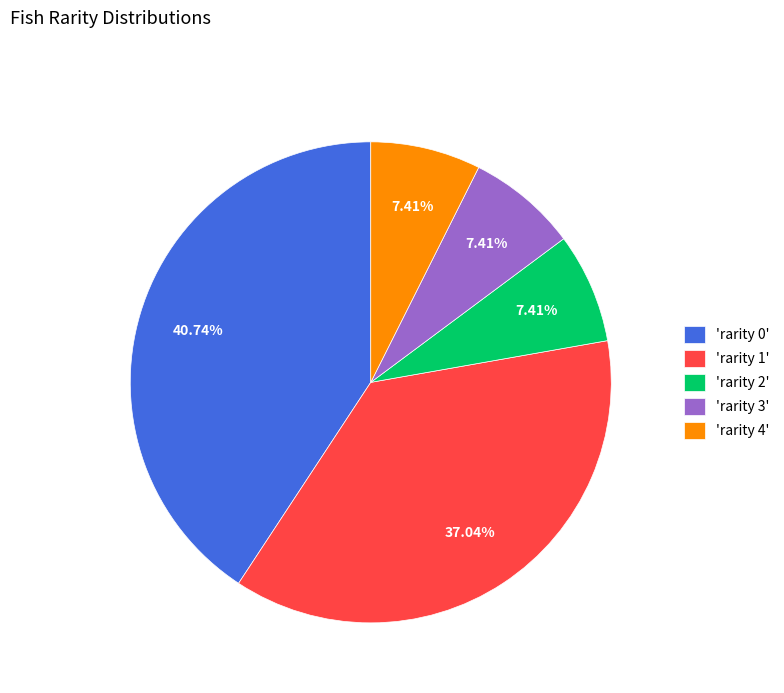

Is there any slice that represents more than half of the pie?

No